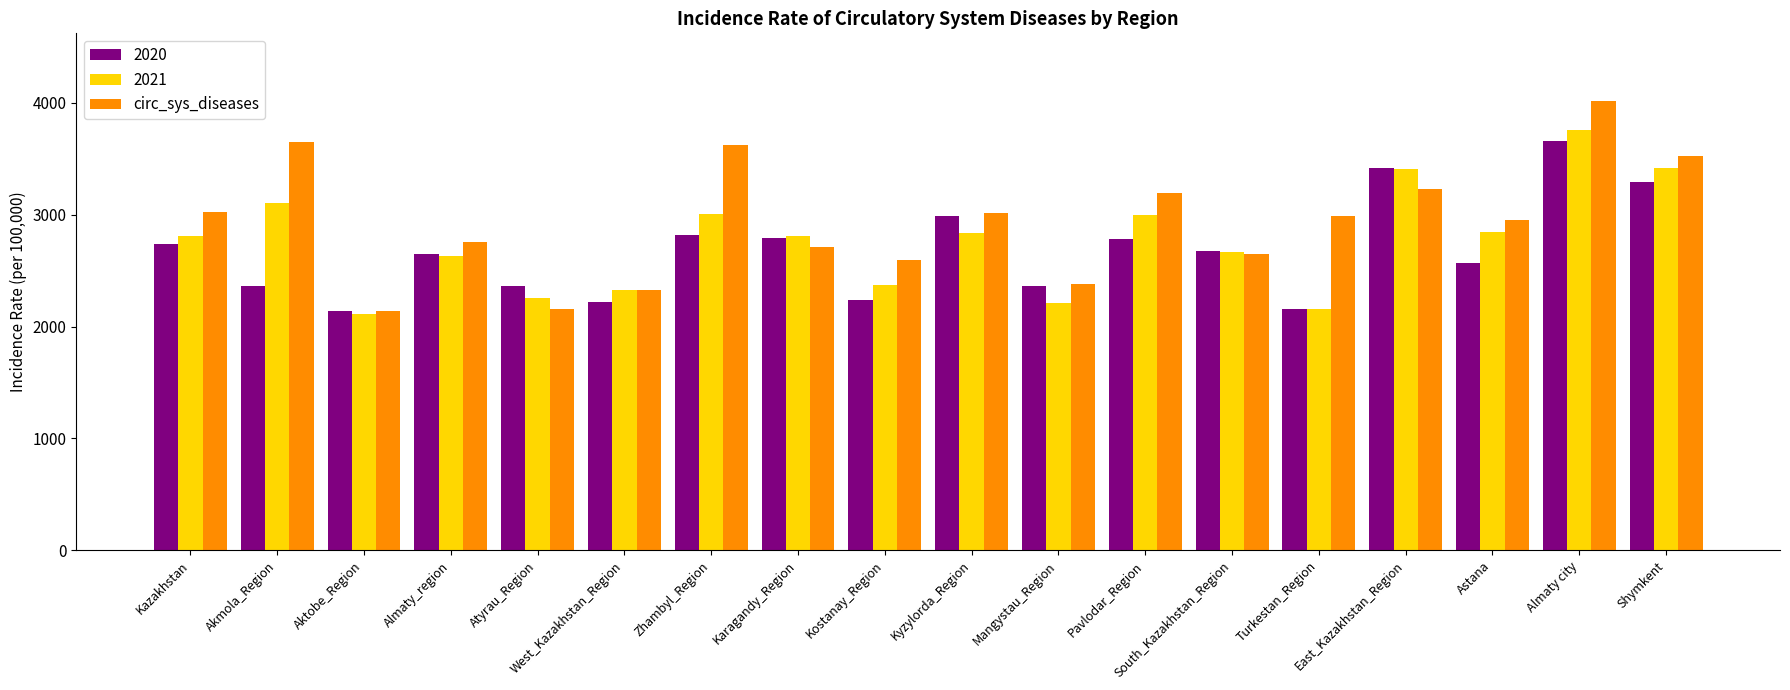

What is the difference between the maximum and minimum values in the 2021 series?

1642.1